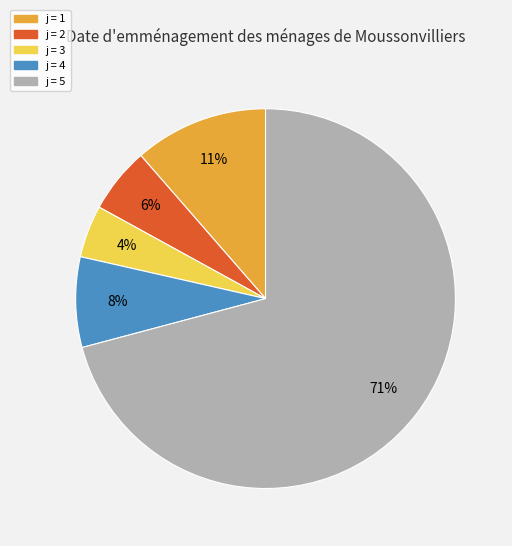

How many slices are in this pie chart?

5